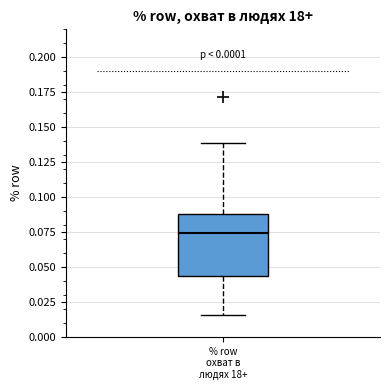

Read this box plot against the y-axis: the position of the median line, the range covered by the box, and the ends of both whiskers. The values are not printed on the chart, so give them approximately, as read against the axis.

median 0.075, box 0.045 to 0.090, whiskers 0.015 to 0.140